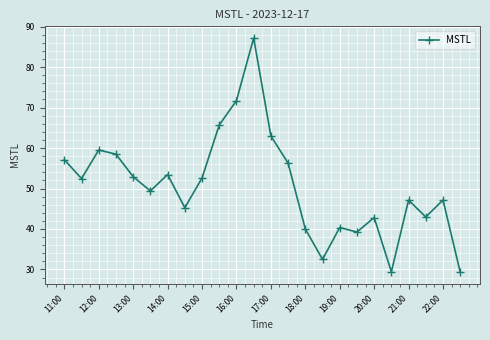

True or false: the data has more than 2 interior local peaks.

True